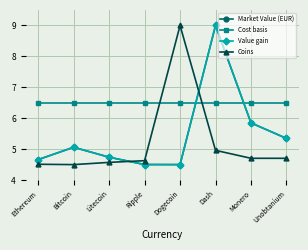

Where is the first local minimum for Value gain?

Dogecoin